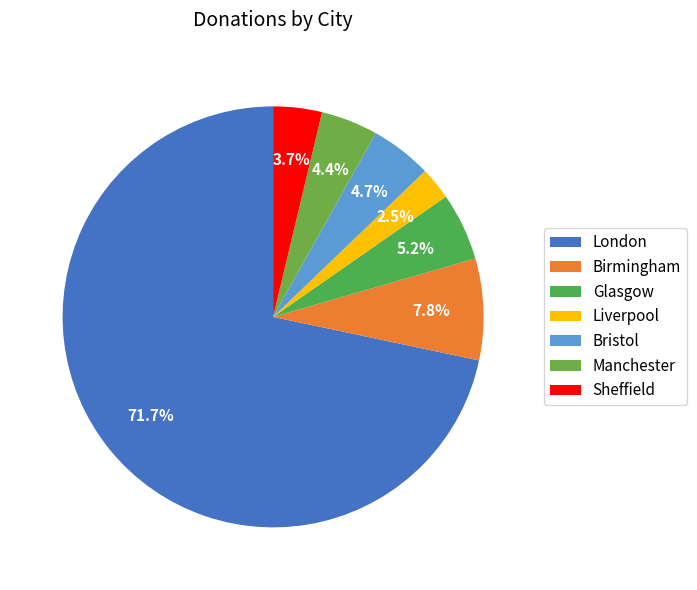

What percentage is NOT represented by Glasgow?

94.8%